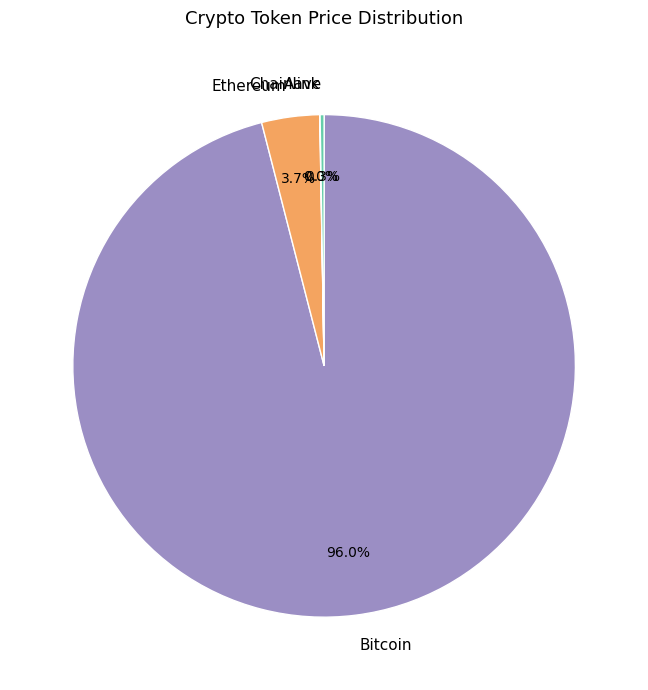

To the nearest percent, what percentage of the pie is Bitcoin?

96%